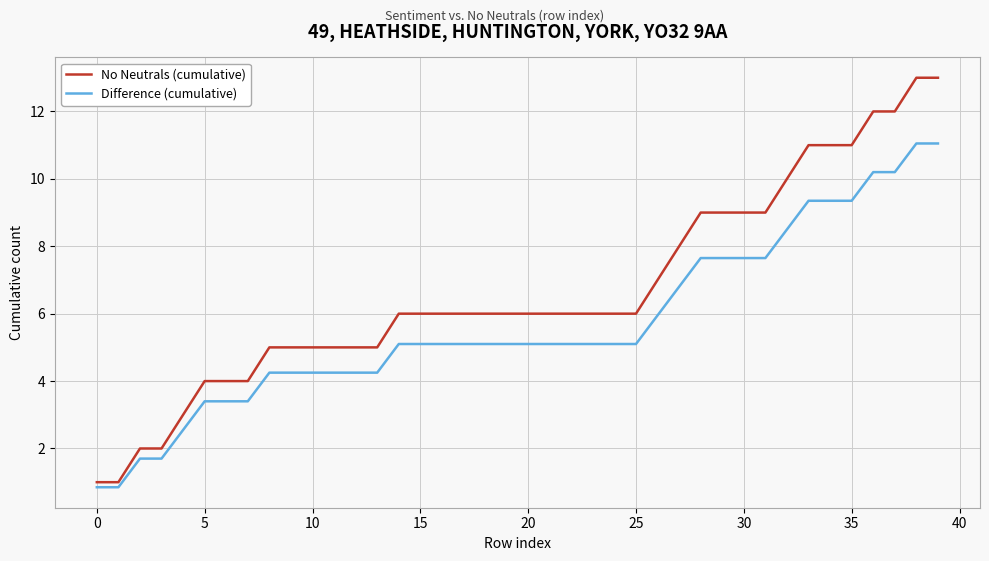

List the series in order of their peak value, lowest first.

Difference (cumulative), No Neutrals (cumulative)